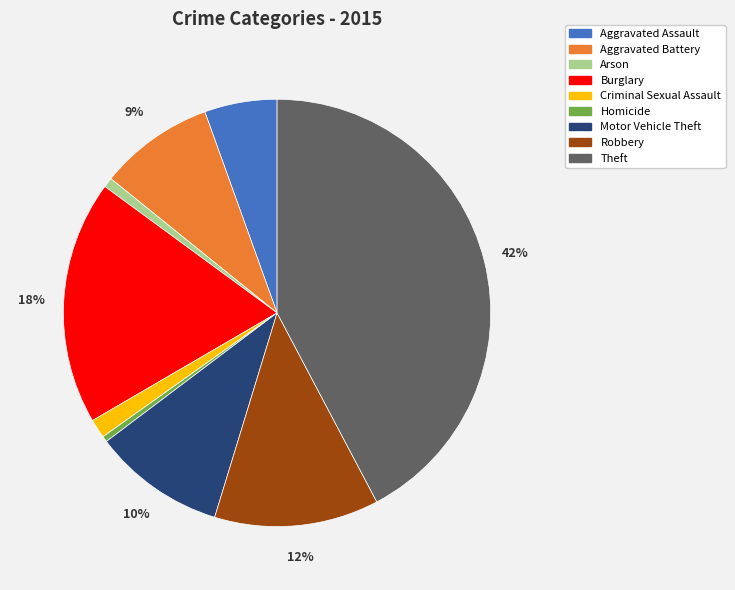

Between Aggravated Assault and Homicide, which is larger?

Aggravated Assault